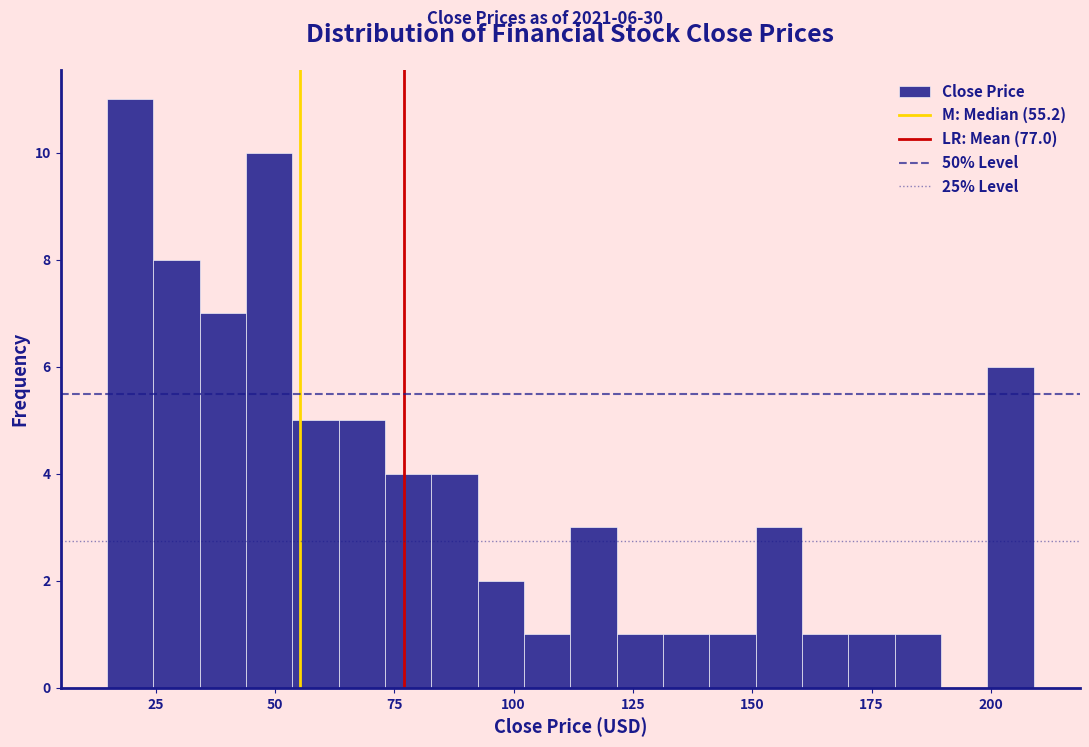

Read against the x-axis, roughly where is the centre of the tallest bar?

20